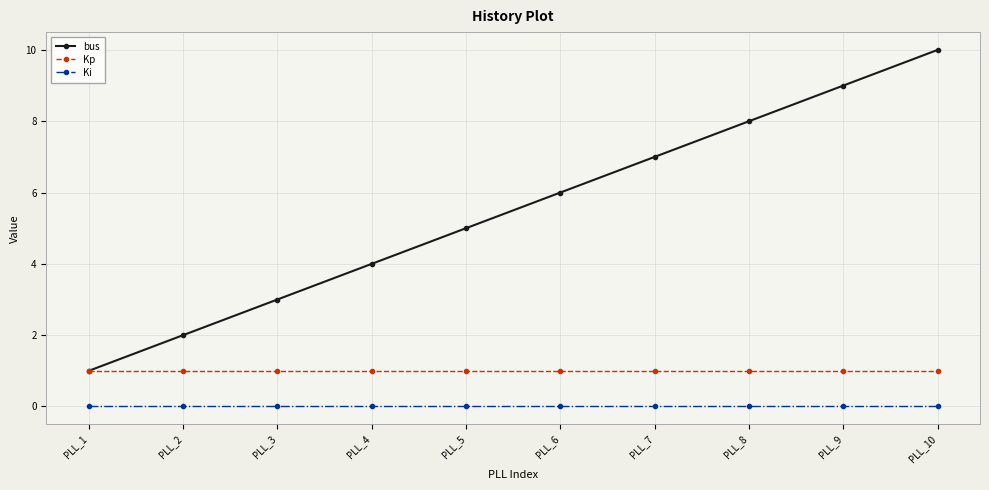

At which category does the chart reach its peak across all series?

PLL_10